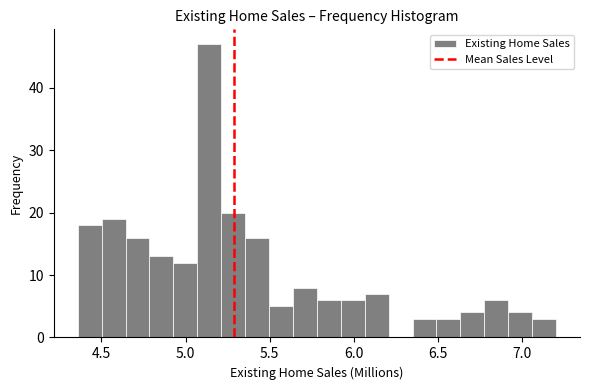

Read against the x-axis, roughly where is the centre of the tallest bar?

5.15